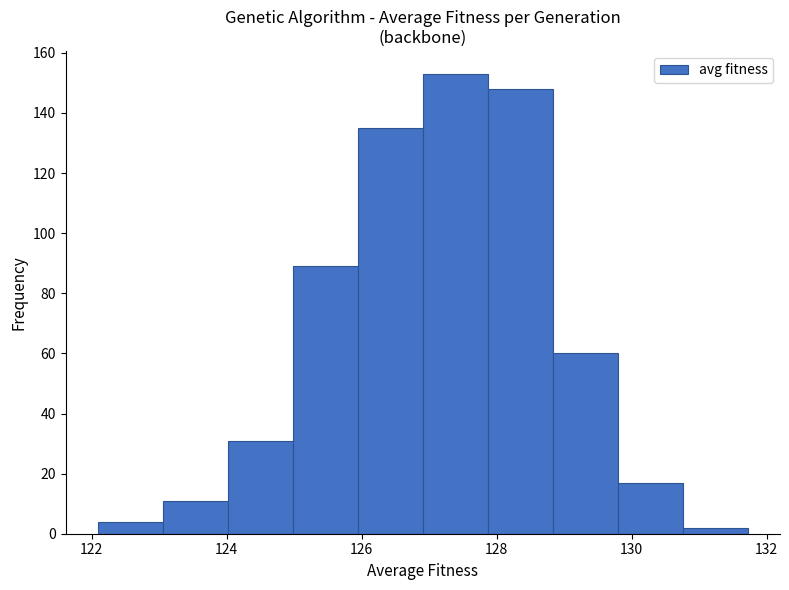

Reading left to right, transcribe this chart: for each bar, give the range it covers on the x-axis and its height. Neither the bar edges nor the heights are printed on the chart, so give them approximately, as read against the axes.

122.0 to 123.0: 4
123.0 to 124.0: 12
124.0 to 125.0: 32
125.0 to 126.0: 90
126.0 to 127.0: 136
127.0 to 127.8: 154
127.8 to 128.8: 148
128.8 to 129.8: 60
129.8 to 130.8: 18
130.8 to 131.8: 2